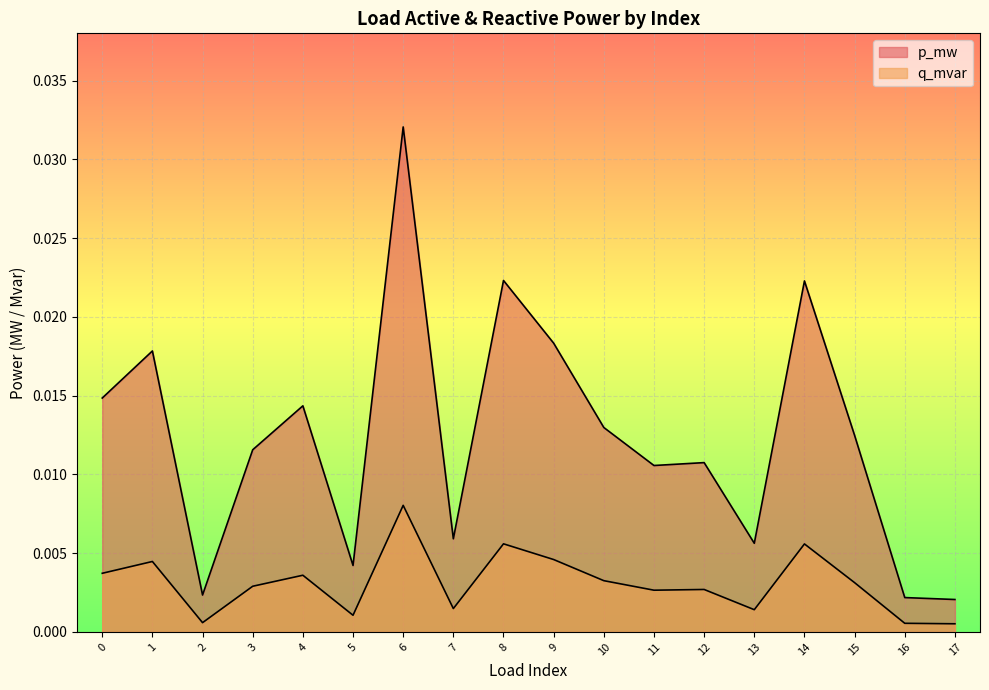

True or false: p_mw and q_mvar intersect in this chart.

False